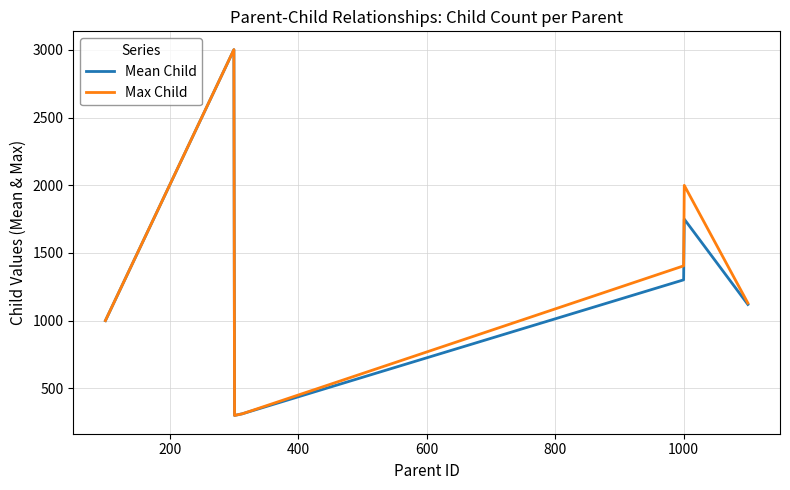

Which series has the largest range (max minus min)?

Max Child